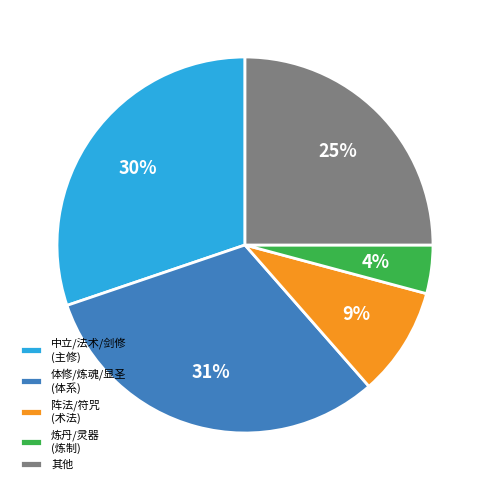

Approximately how many times larger is the value at 阵法/符咒 (术法) compared to 炼丹/灵器 (炼制)?

2.2